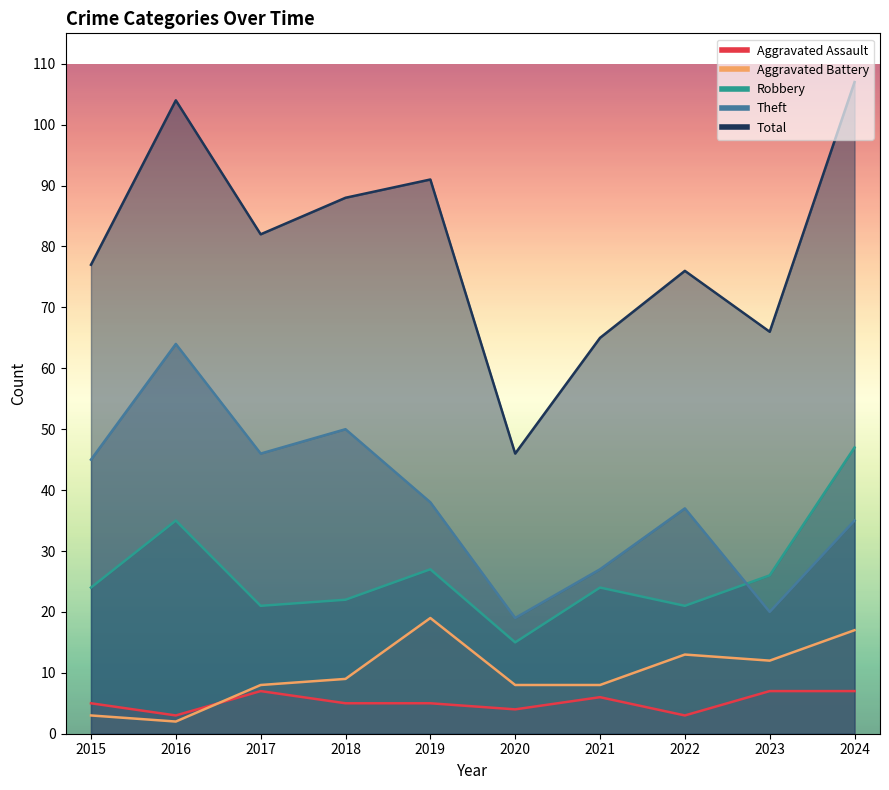

What are all the series names shown in the legend?

Aggravated Assault, Aggravated Battery, Robbery, Theft, Total